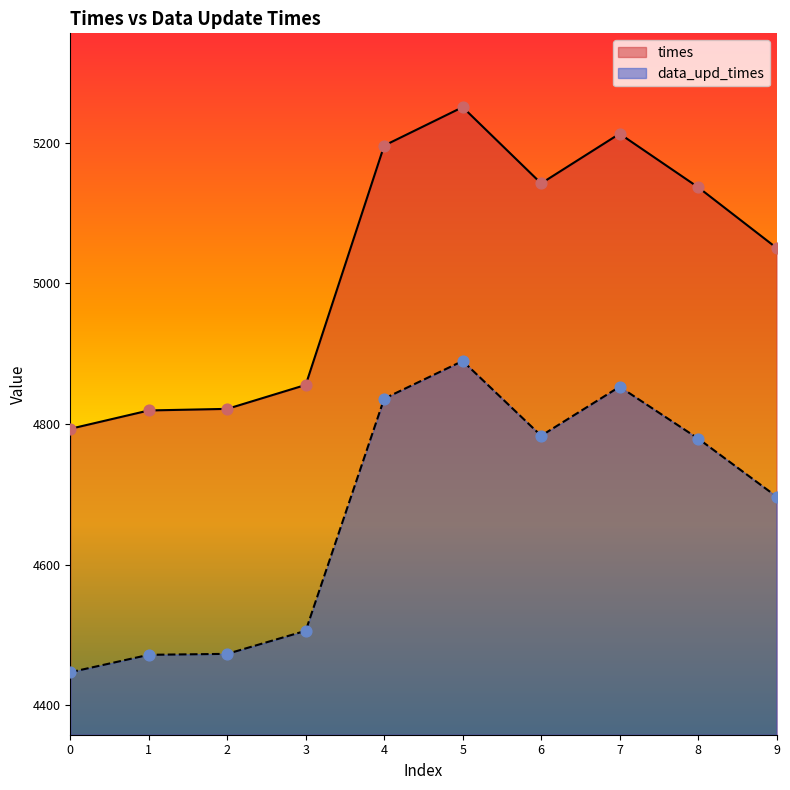

What are all the series names shown in the legend?

times, data_upd_times